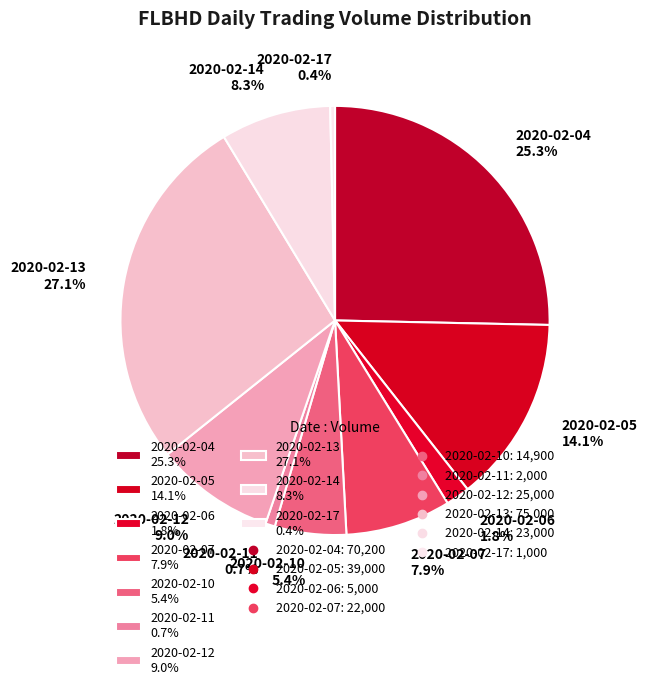

Does 2020-02-14 represent more than half of the total?

No